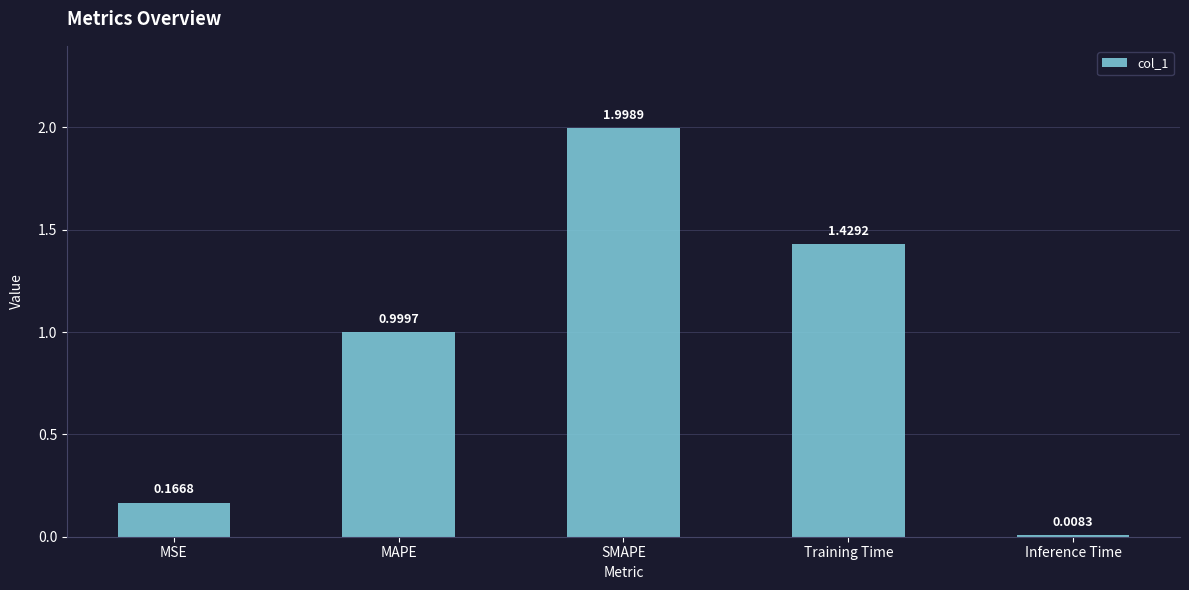

What is the sum of all values?

4.6